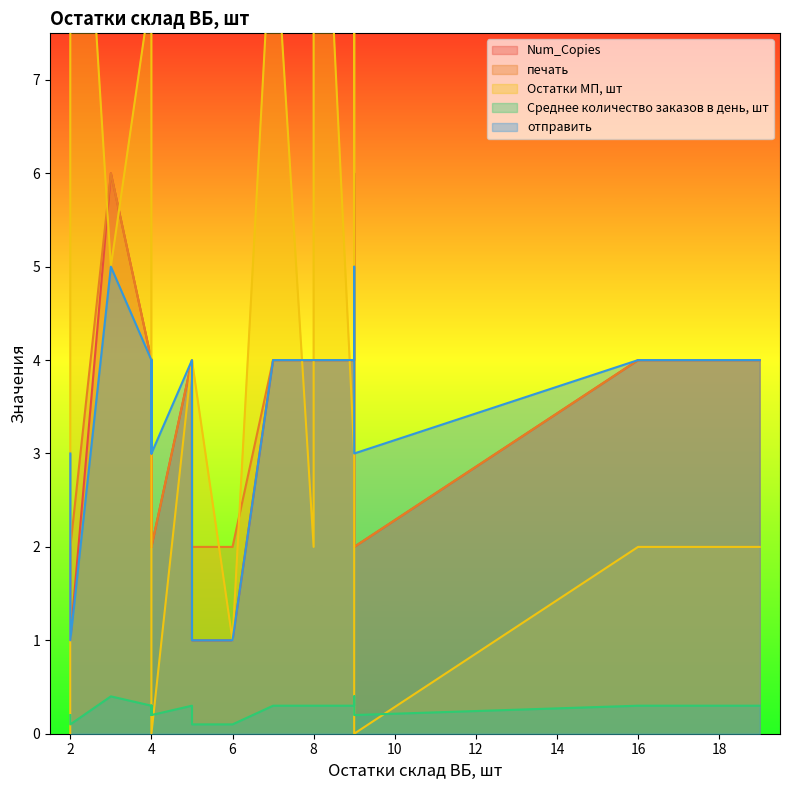

The Среднее количество заказов в день, шт series shows 0.0 at 6. True or false?

False